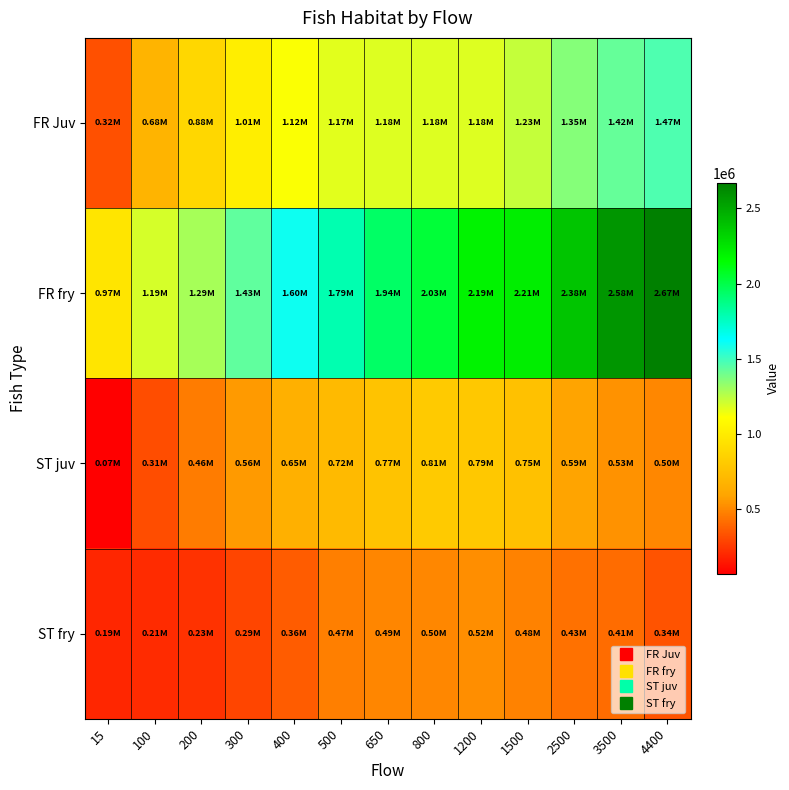

At 650, list the series in order from largest to smallest.

FR fry, FR Juv, ST juv, ST fry